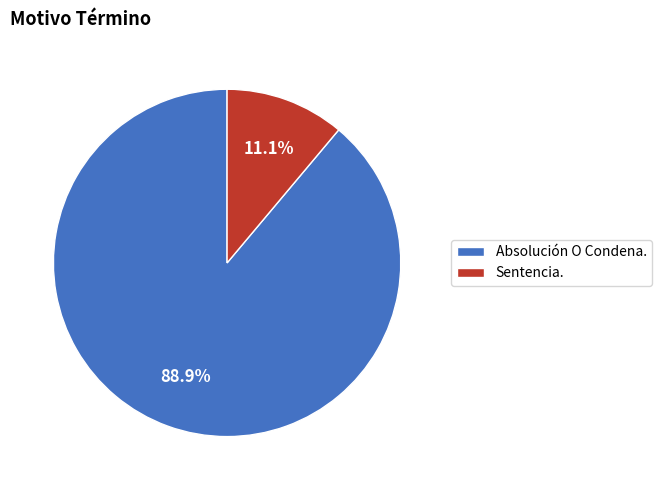

How many slices are in this pie chart?

2